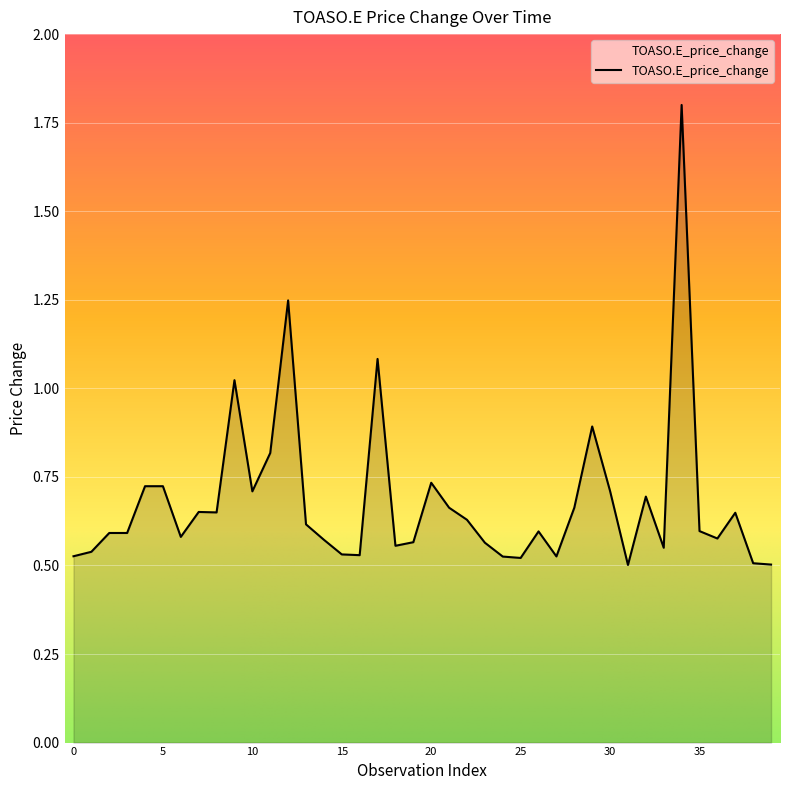

What is the difference between the maximum and minimum values?

1.3